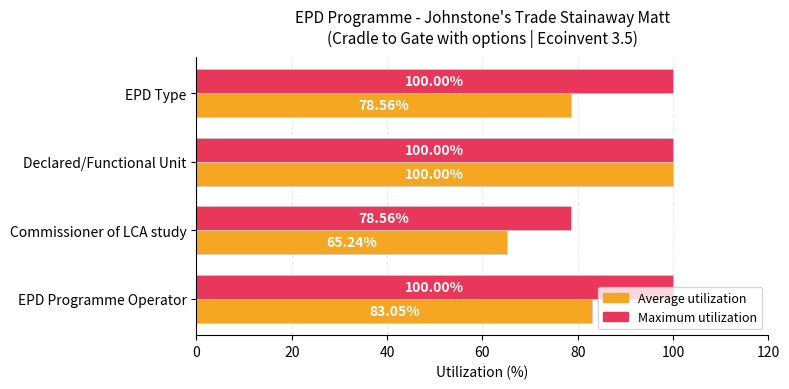

At which label does Maximum utilization reach its minimum?

Commissioner of LCA study